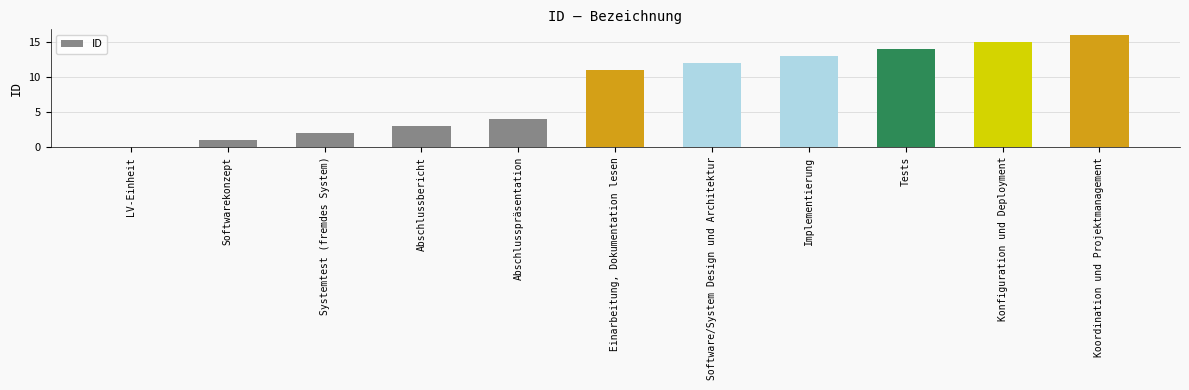

Which label corresponds to the largest value in the chart?

Koordination und Projektmanagement